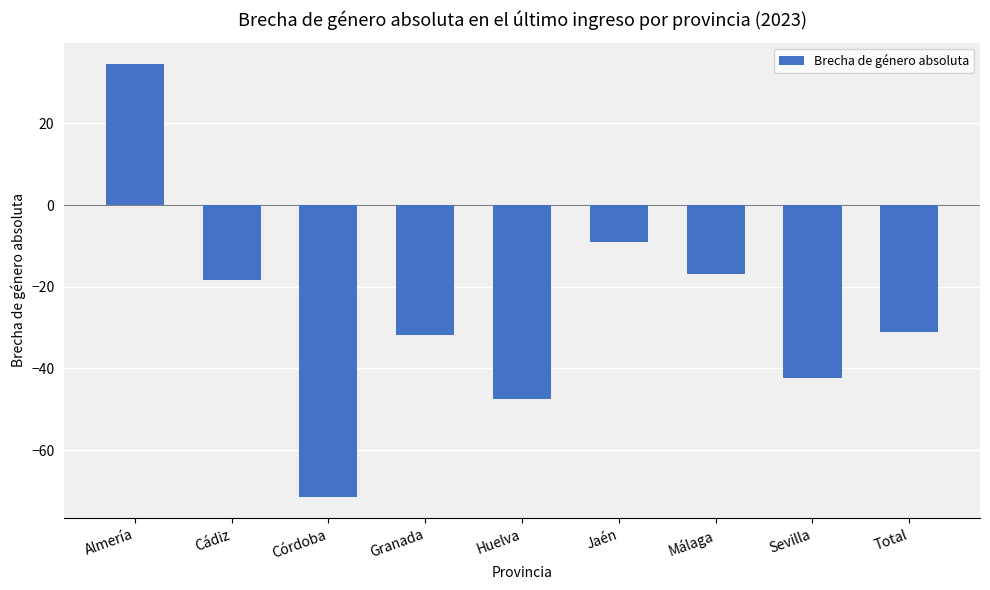

What is the sum of the values at Córdoba and Jaén?

-80.4